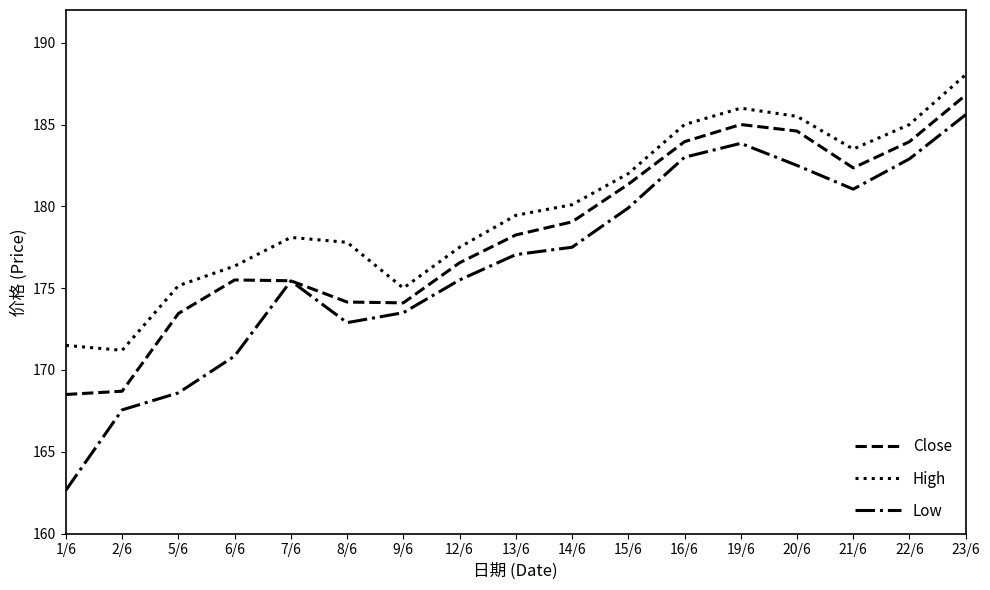

The value of Low at 12/6 is 175.5. True or false?

True